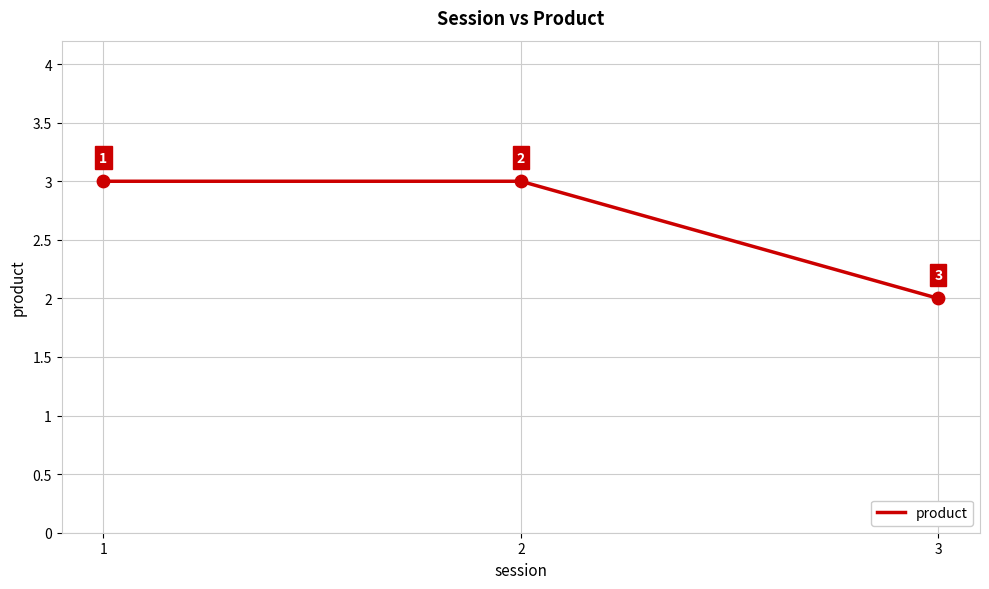

What is the change in value from 2 to 3?

-1